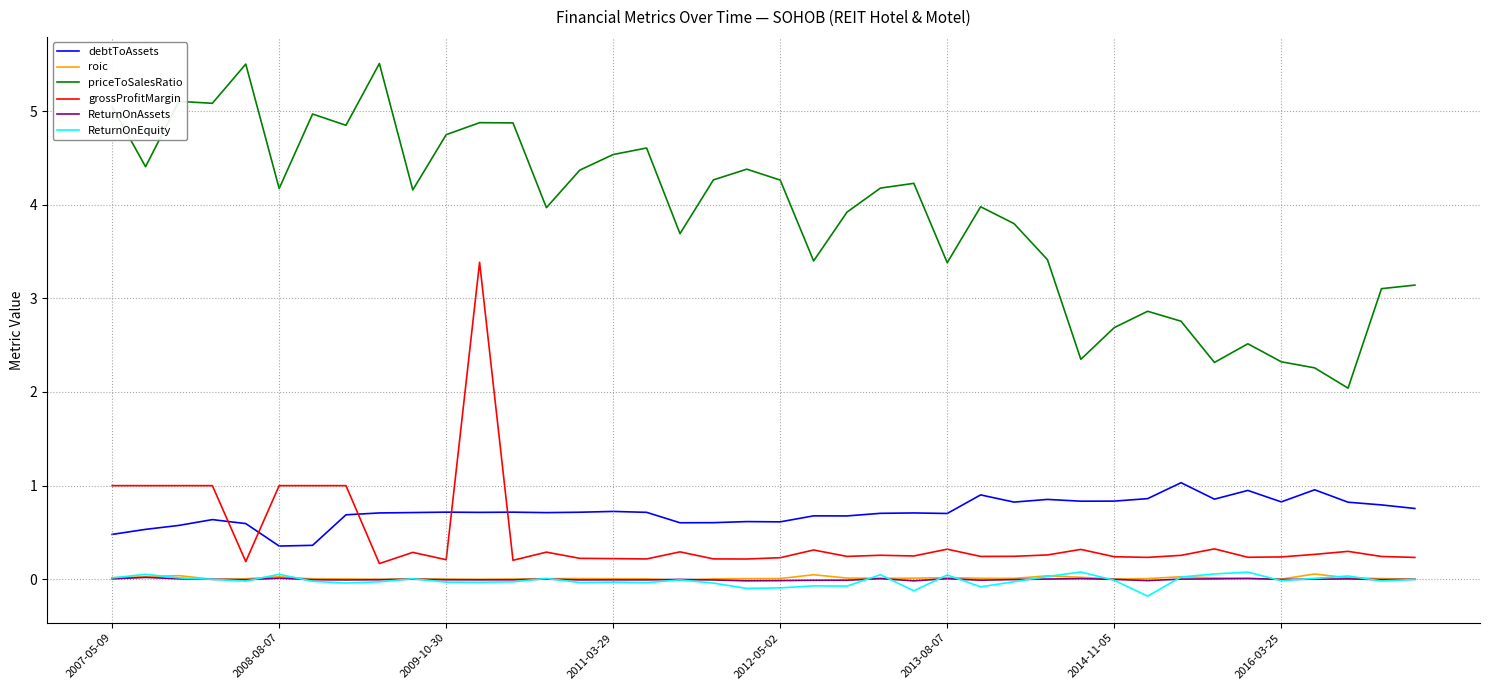

True or false: ReturnOnEquity and ReturnOnAssets cross at least once.

True